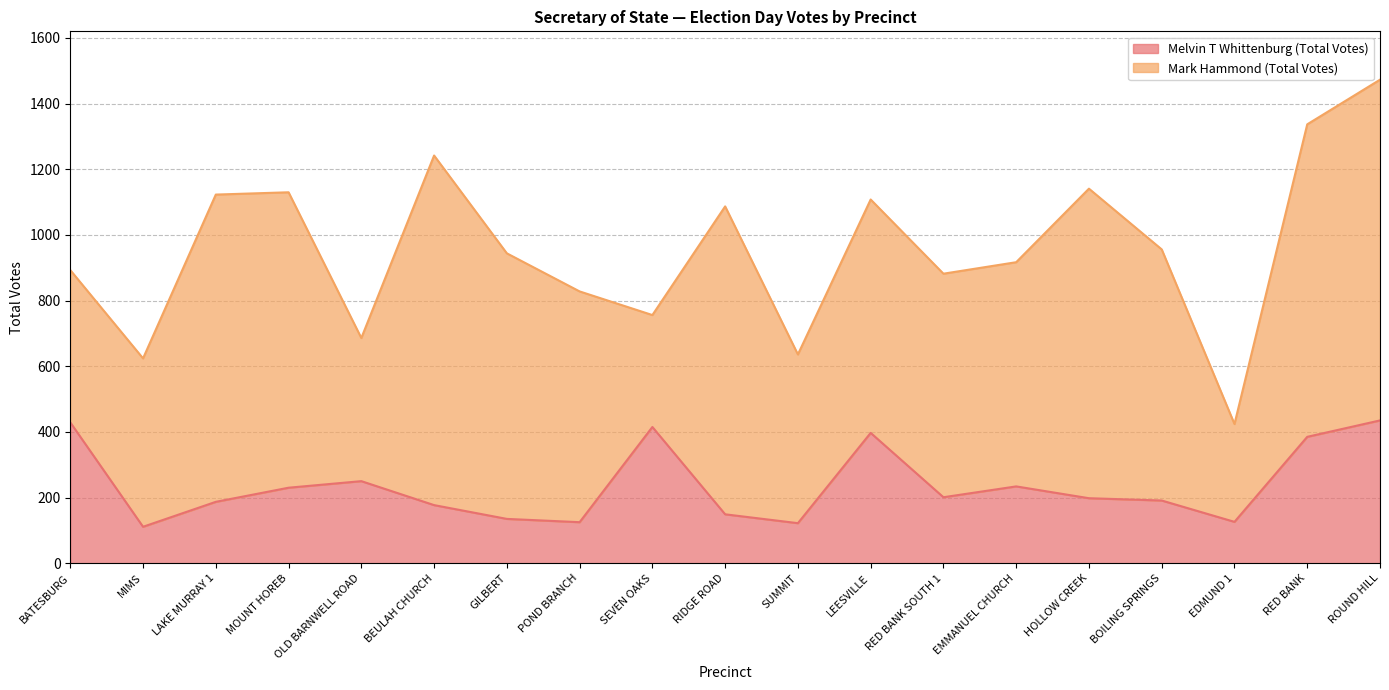

List the labels in order of value, largest first.

ROUND HILL, BATESBURG, SEVEN OAKS, LEESVILLE, RED BANK, OLD BARNWELL ROAD, EMMANUEL CHURCH, MOUNT HOREB, RED BANK SOUTH 1, HOLLOW CREEK, BOILING SPRINGS, LAKE MURRAY 1, BEULAH CHURCH, RIDGE ROAD, GILBERT, EDMUND 1, POND BRANCH, SUMMIT, MIMS